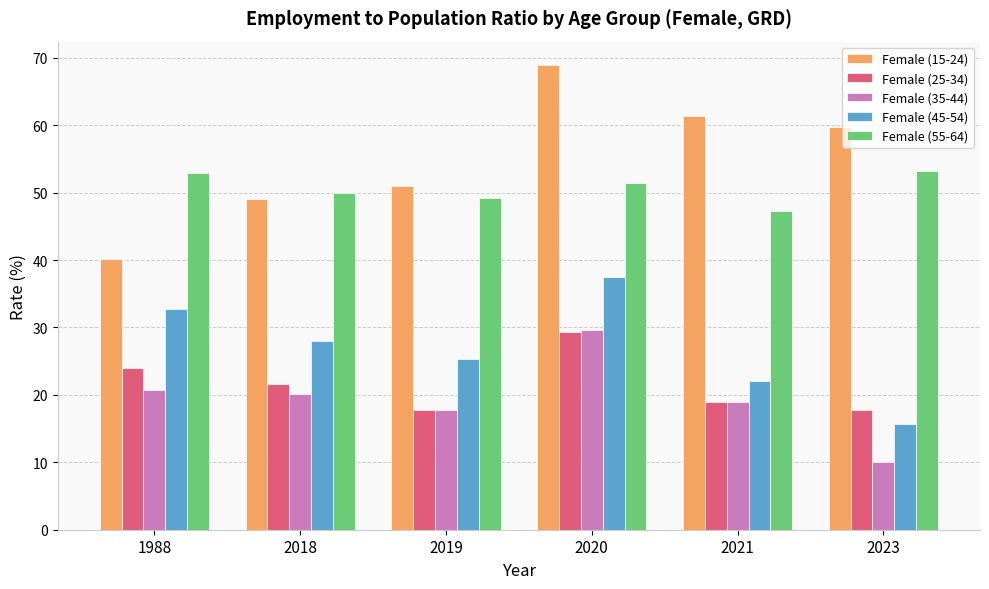

Which category has the lowest value across all series?

2023